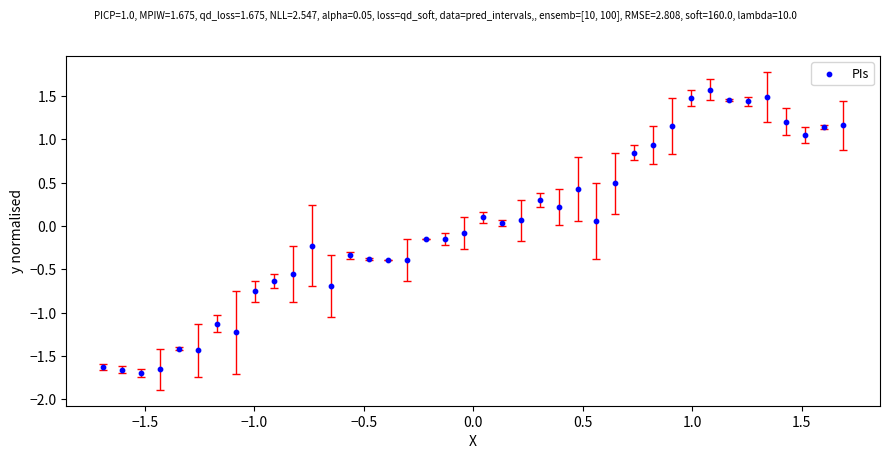

What is the range of X values (max minus min)?

3.4